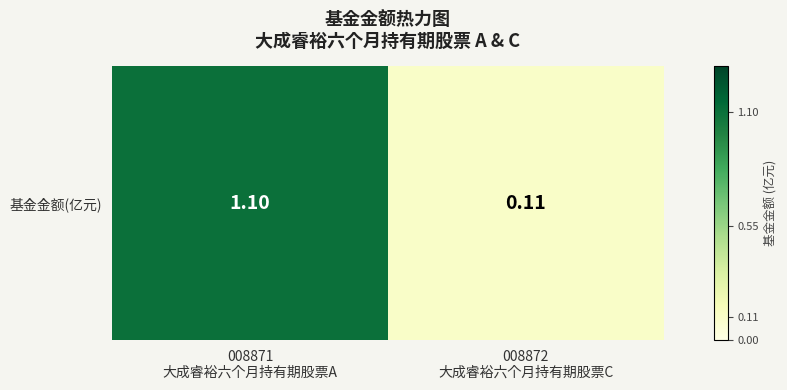

What is the average value?

0.6